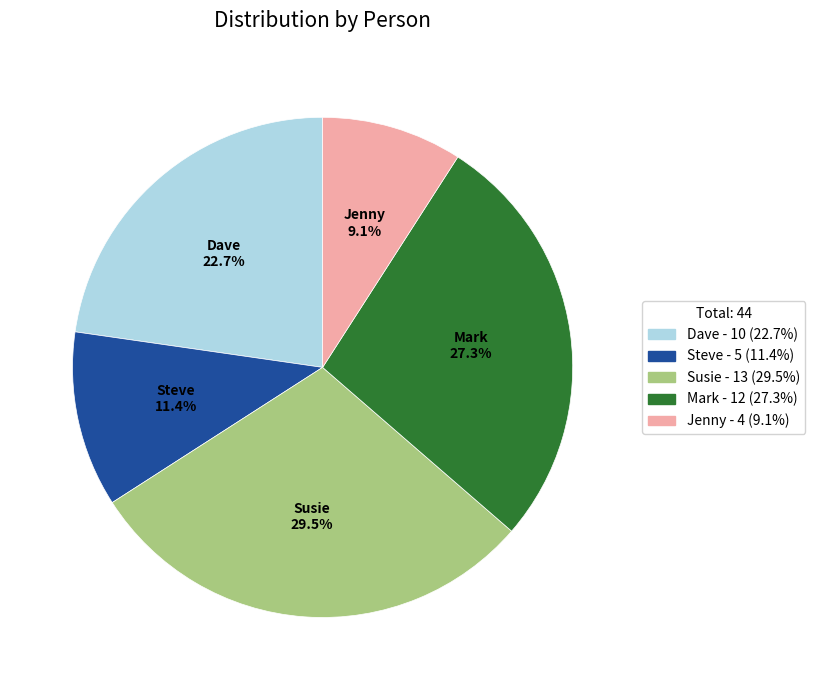

What is the smallest slice in the pie chart?

Jenny